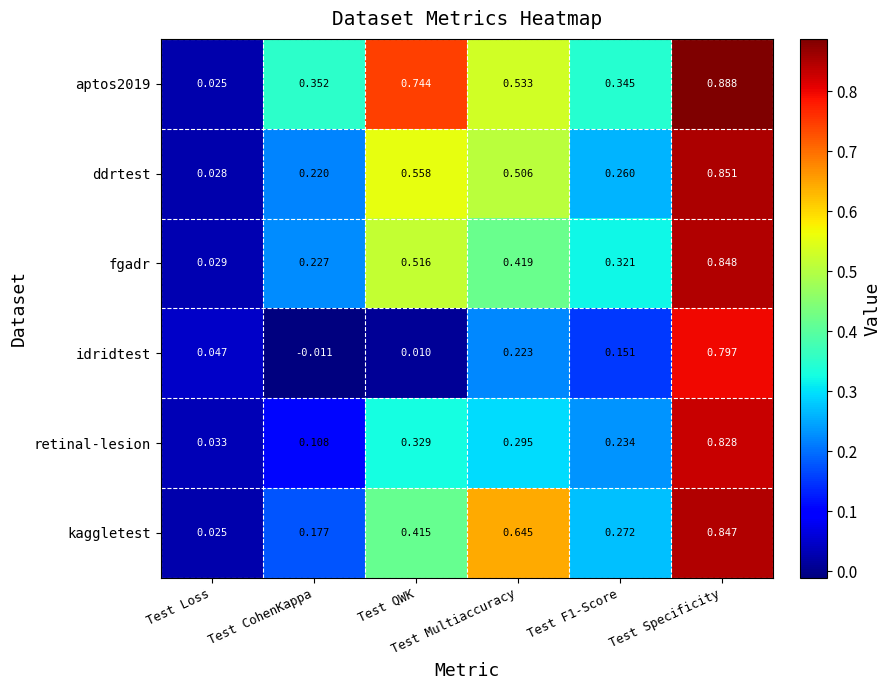

Reading right to left, what are all the values shown in this chart?

aptos2019: Test Specificity=0.9	Test F1-Score=0.3	Test Multiaccuracy=0.5	Test QWK=0.7	Test CohenKappa=0.4	Test Loss=0.0
ddrtest: Test Specificity=0.9	Test F1-Score=0.3	Test Multiaccuracy=0.5	Test QWK=0.6	Test CohenKappa=0.2	Test Loss=0.0
fgadr: Test Specificity=0.8	Test F1-Score=0.3	Test Multiaccuracy=0.4	Test QWK=0.5	Test CohenKappa=0.2	Test Loss=0.0
idridtest: Test Specificity=0.8	Test F1-Score=0.2	Test Multiaccuracy=0.2	Test QWK=0.0	Test CohenKappa=-0.0	Test Loss=0.0
retinal-lesion: Test Specificity=0.8	Test F1-Score=0.2	Test Multiaccuracy=0.3	Test QWK=0.3	Test CohenKappa=0.1	Test Loss=0.0
kaggletest: Test Specificity=0.8	Test F1-Score=0.3	Test Multiaccuracy=0.6	Test QWK=0.4	Test CohenKappa=0.2	Test Loss=0.0